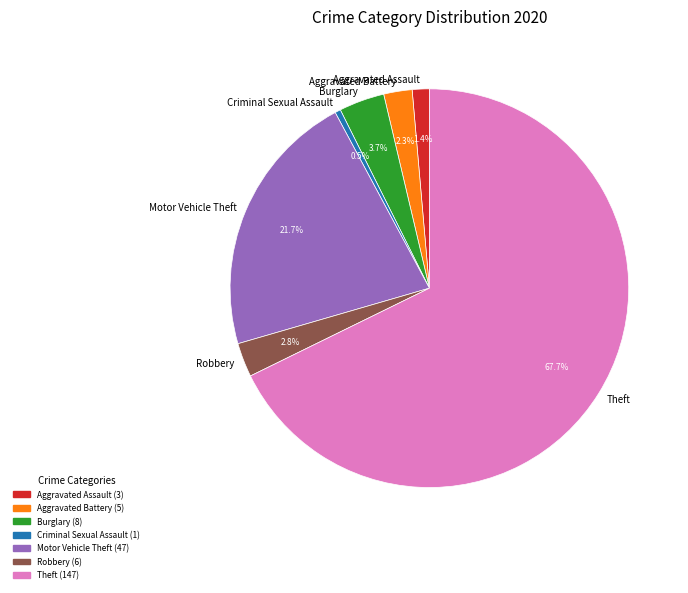

To the nearest percent, what is the average slice percentage?

14%